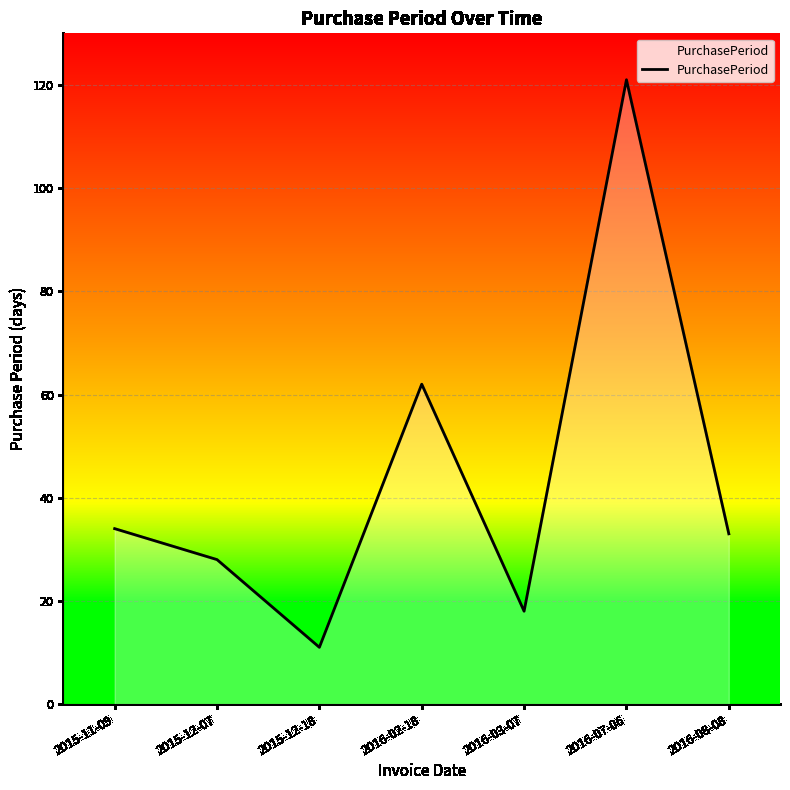

Where is the first local minimum?

2015-12-18